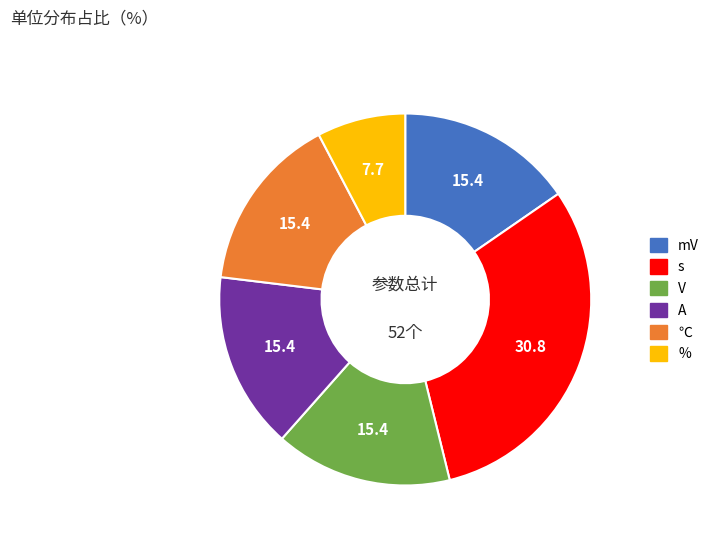

Which has a higher value, s or mV?

s